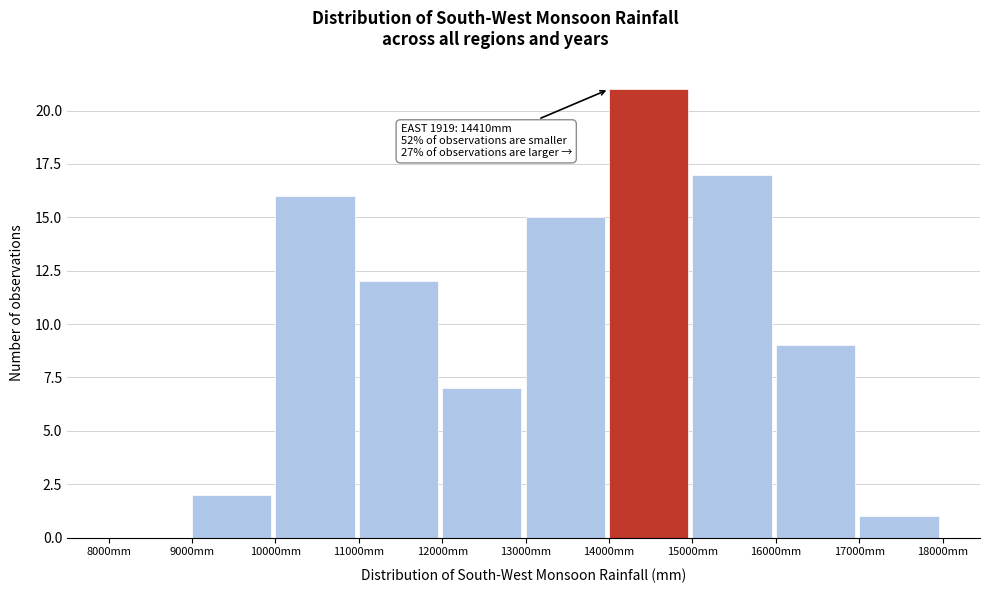

Over which range of the x-axis is the bar tallest?

14000 to 15000